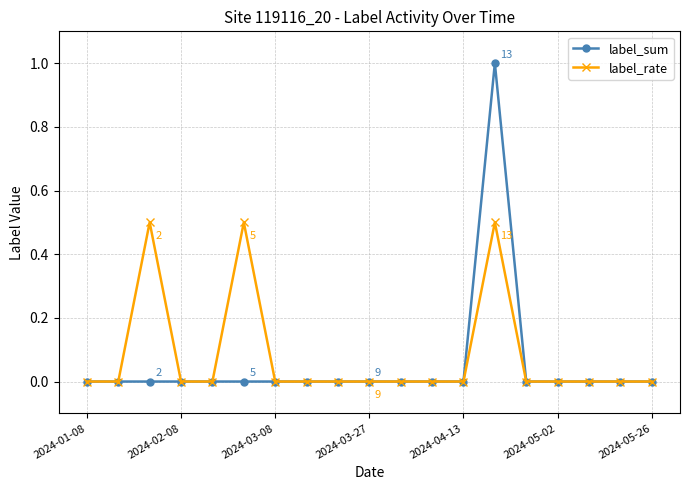

Which series has the widest spread of values?

label_sum